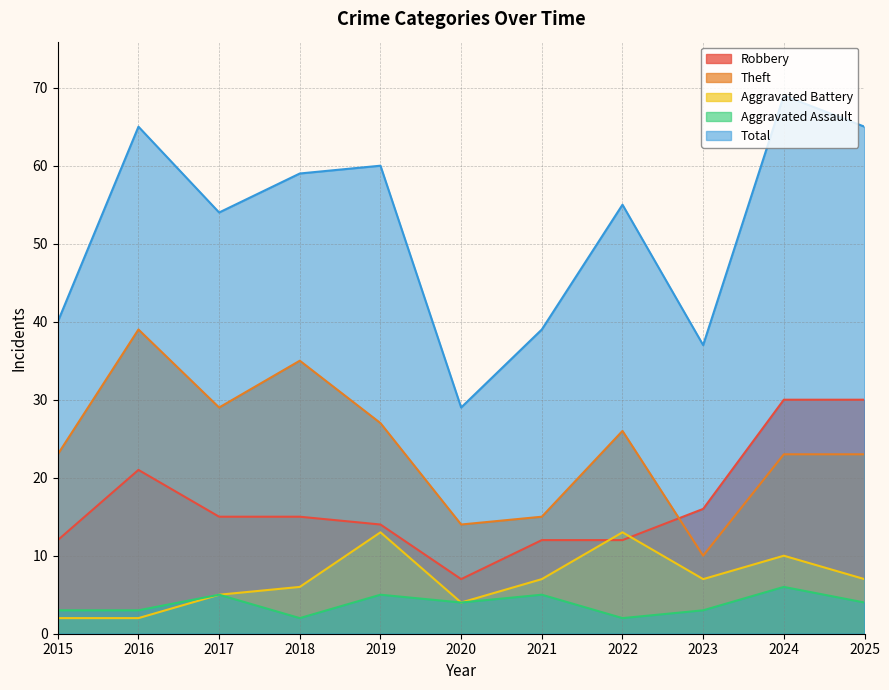

At how many categories does at least one series exceed 11?

11